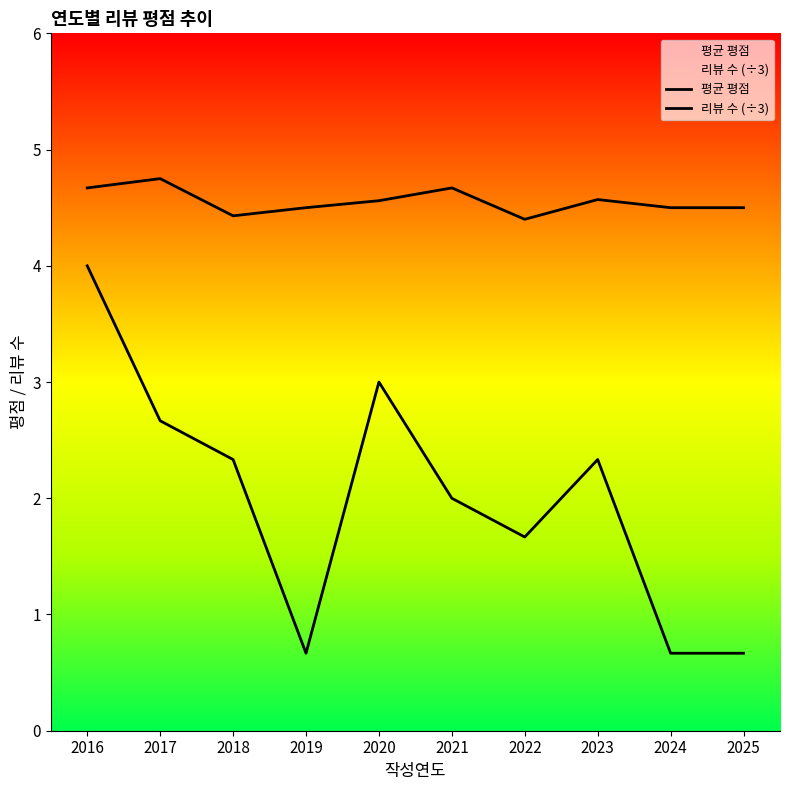

True or false: 평균 평점 has more than 1 interior local peaks.

True